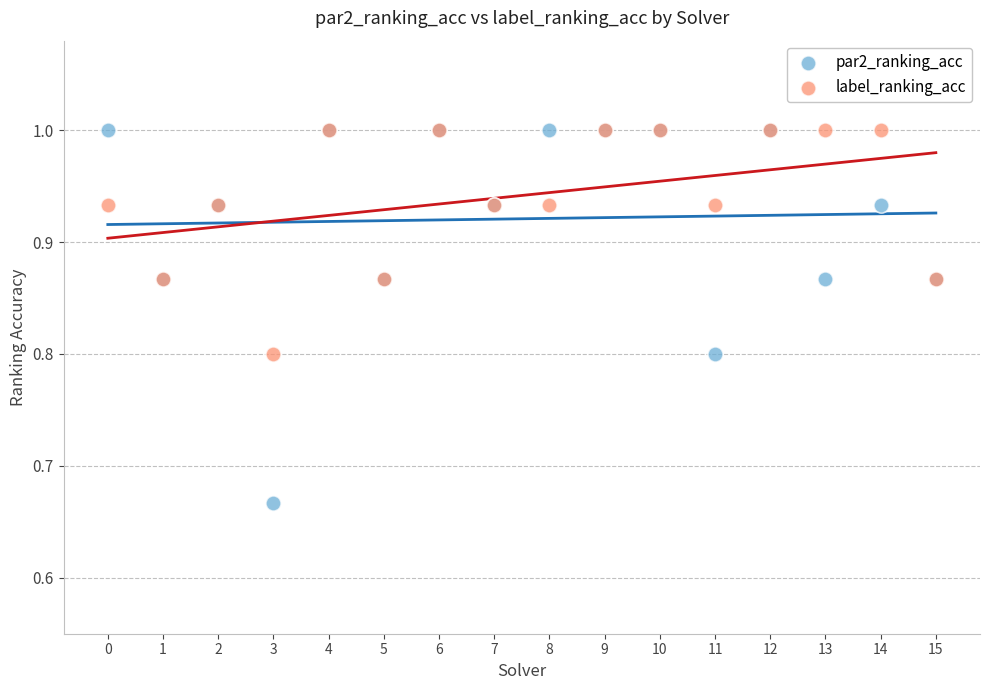

In the label_ranking_acc series, what Y value is closest to 0?

0.8